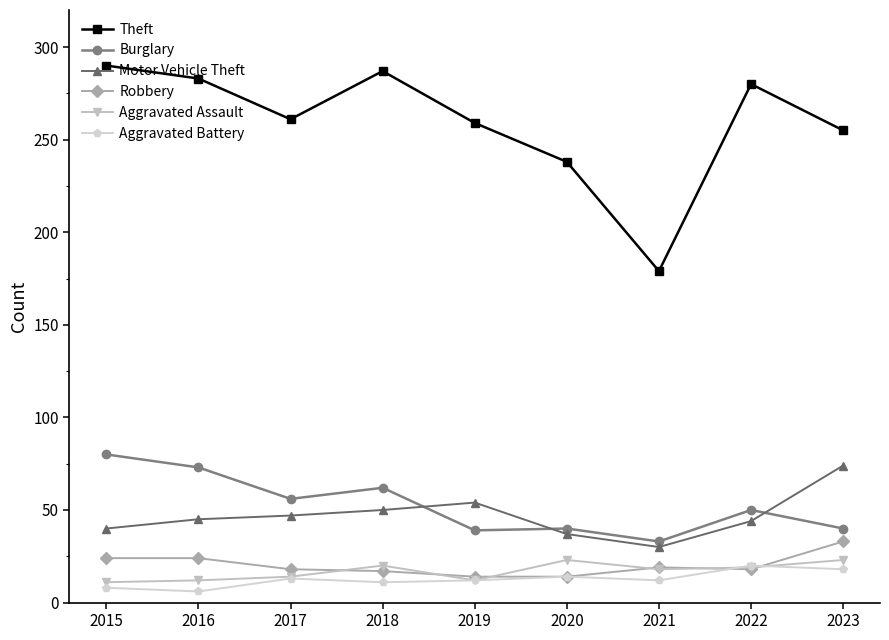

What are all the series names shown in the legend?

Theft, Burglary, Motor Vehicle Theft, Robbery, Aggravated Assault, Aggravated Battery